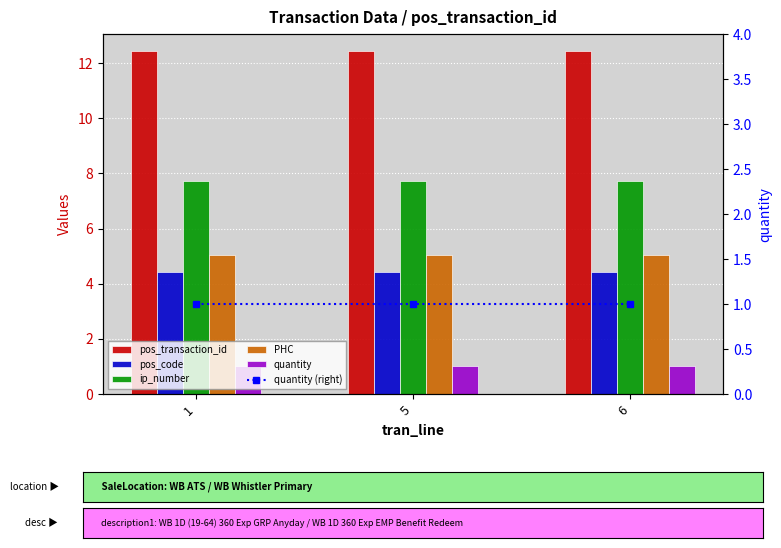

Count the PHC values in the range 5 to 6.

3